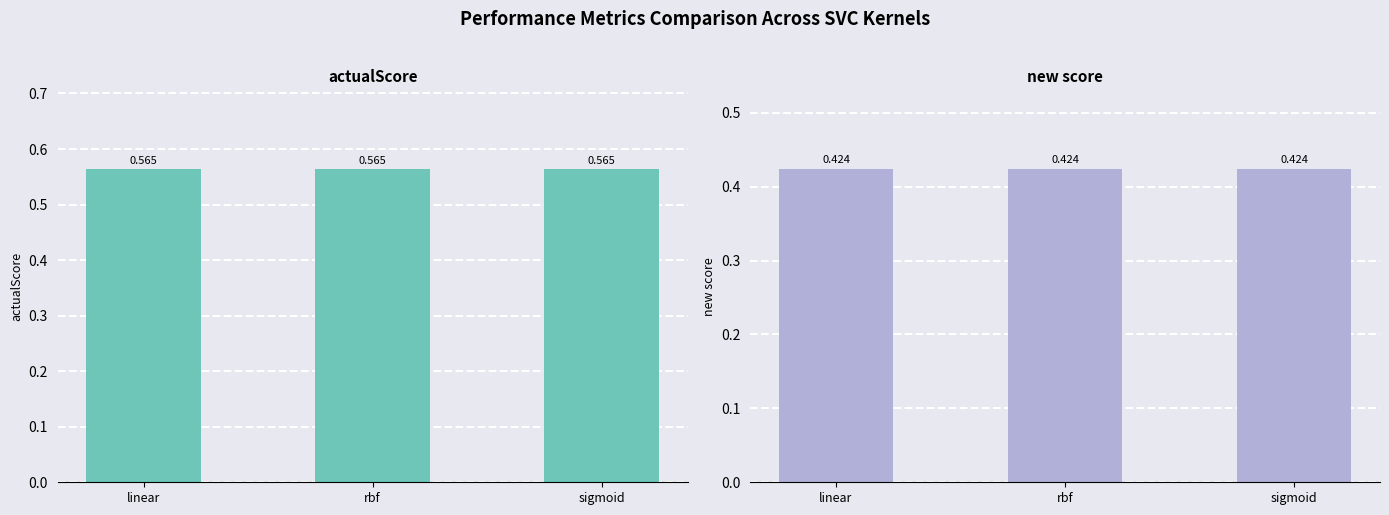

Does the chart contain any negative values?

No